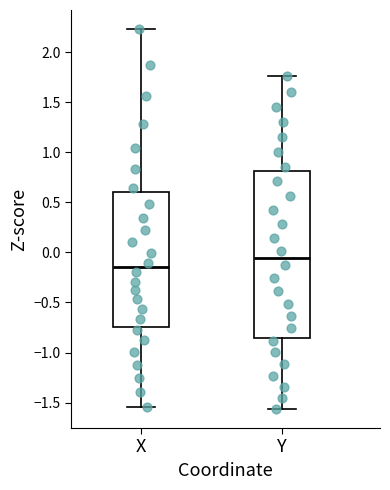

Reading left to right, read every box against the y-axis: the position of its median line, the range the box covers, and the ends of its whiskers. The values are not printed on the chart, so give them approximately, as read against the axis.

X: median -0.15, box -0.75 to 0.60, whiskers -1.55 to 2.25
Y: median -0.05, box -0.85 to 0.80, whiskers -1.55 to 1.75